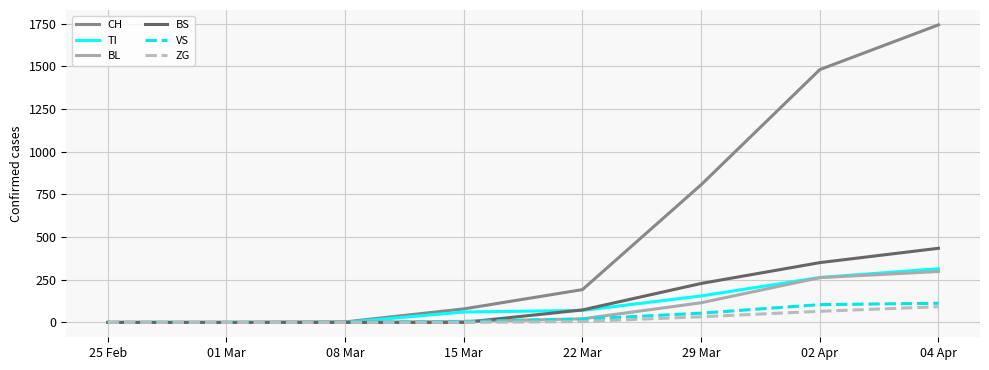

What position from the left is 01 Mar?

2